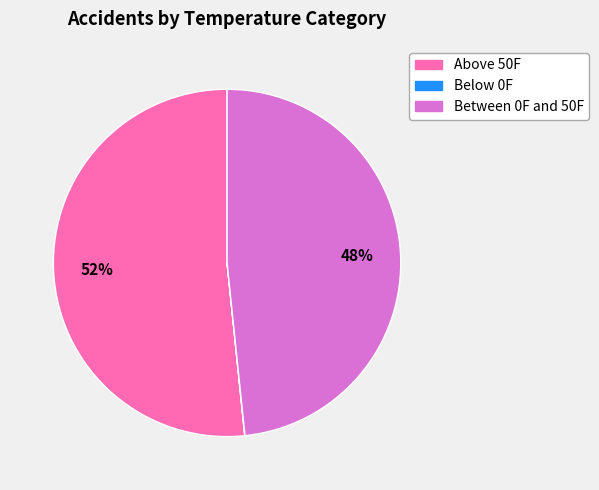

Is Above 50F the majority of the pie?

Yes